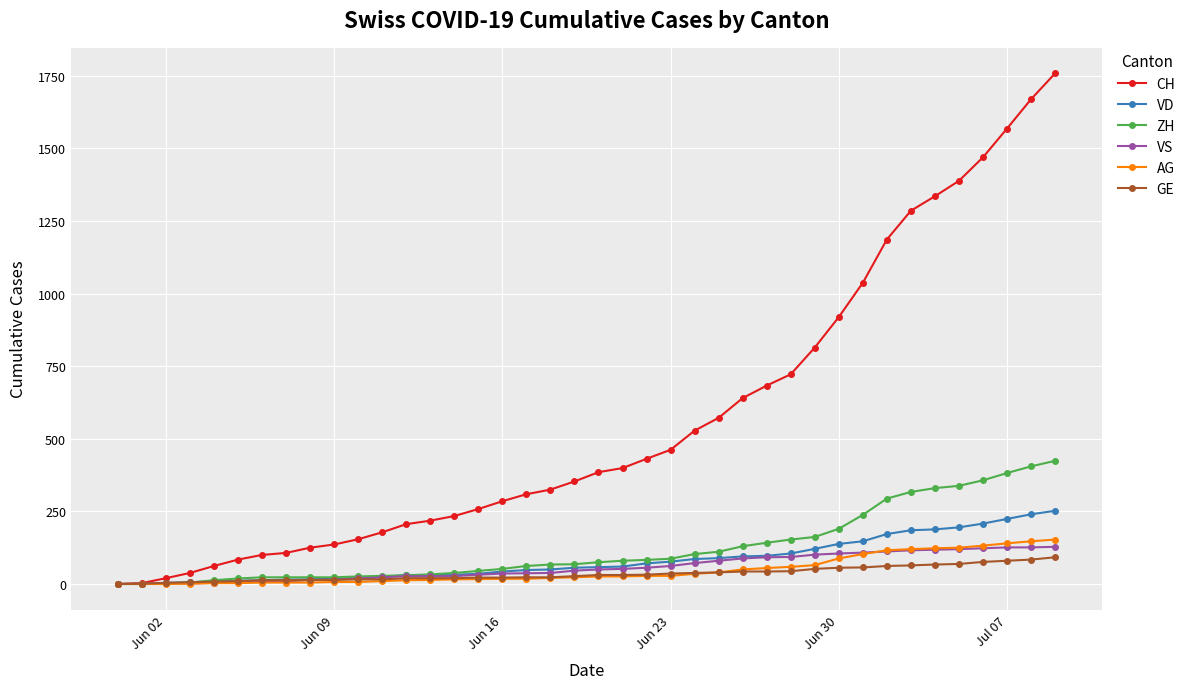

What is the maximum value shown in the chart?

1758